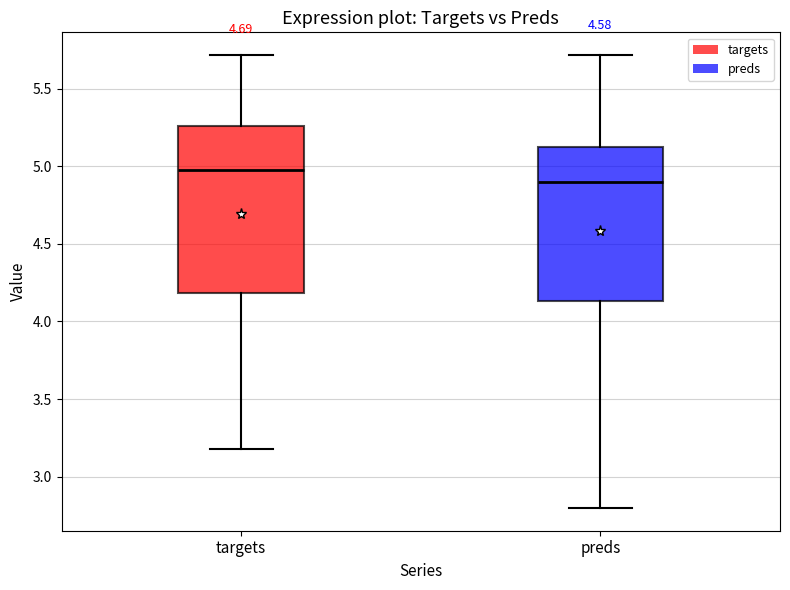

Which box's median line is the lowest?

preds